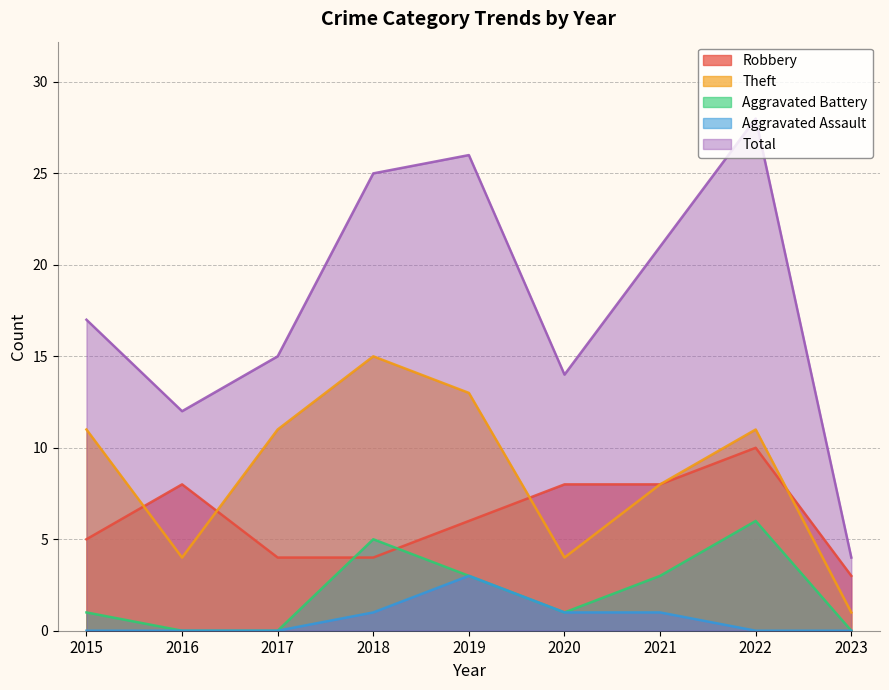

Is the value of Robbery at 2022 greater than the value of Aggravated Battery at 2021?

Yes